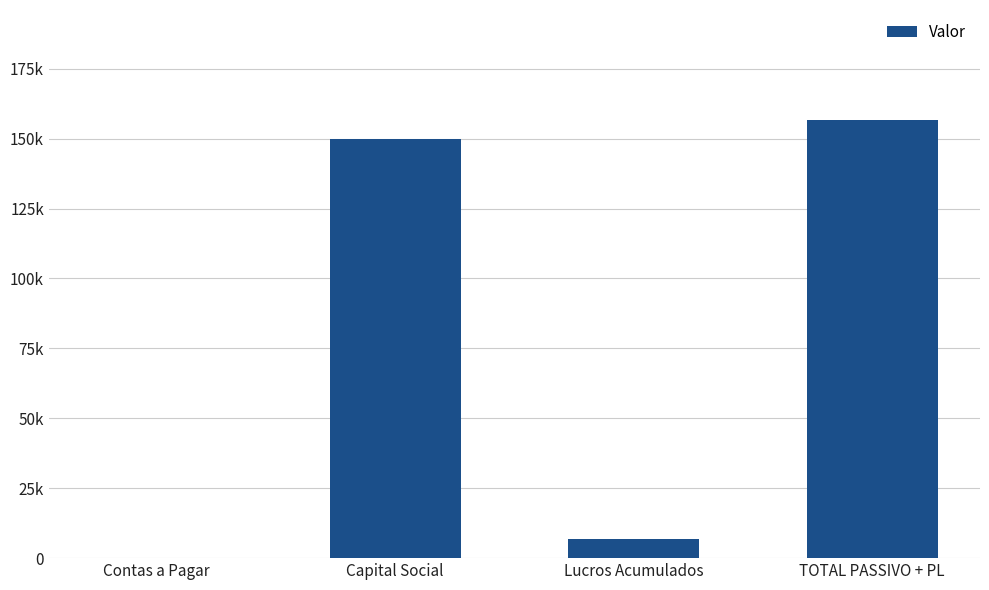

What is the average value?

78388.9